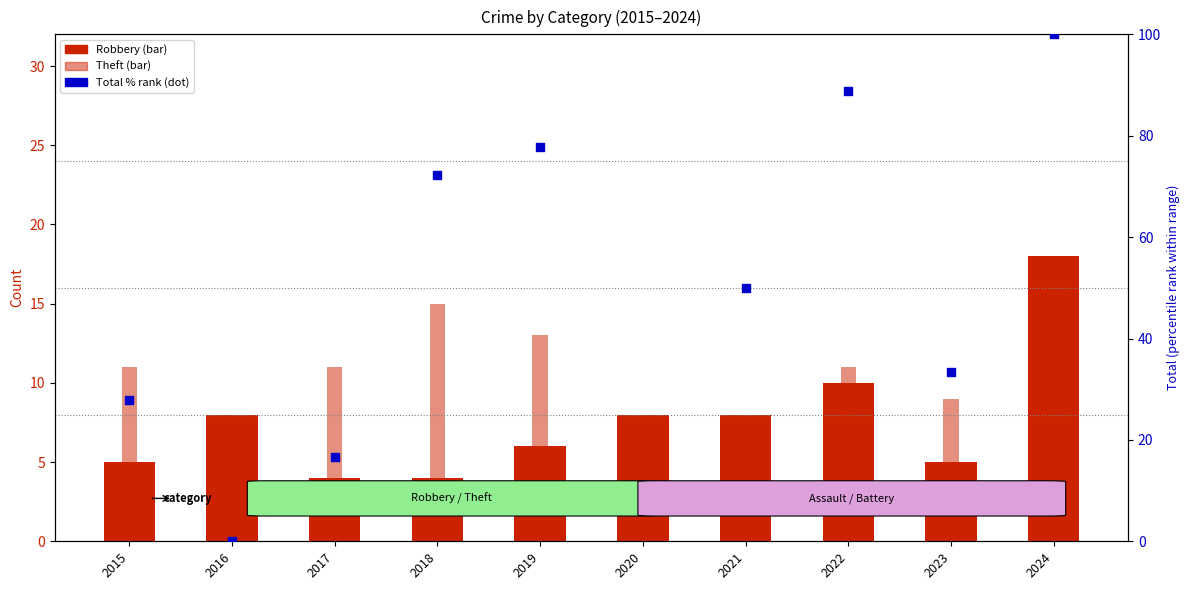

What are all the series names shown in the legend?

Robbery, Theft, Total % rank